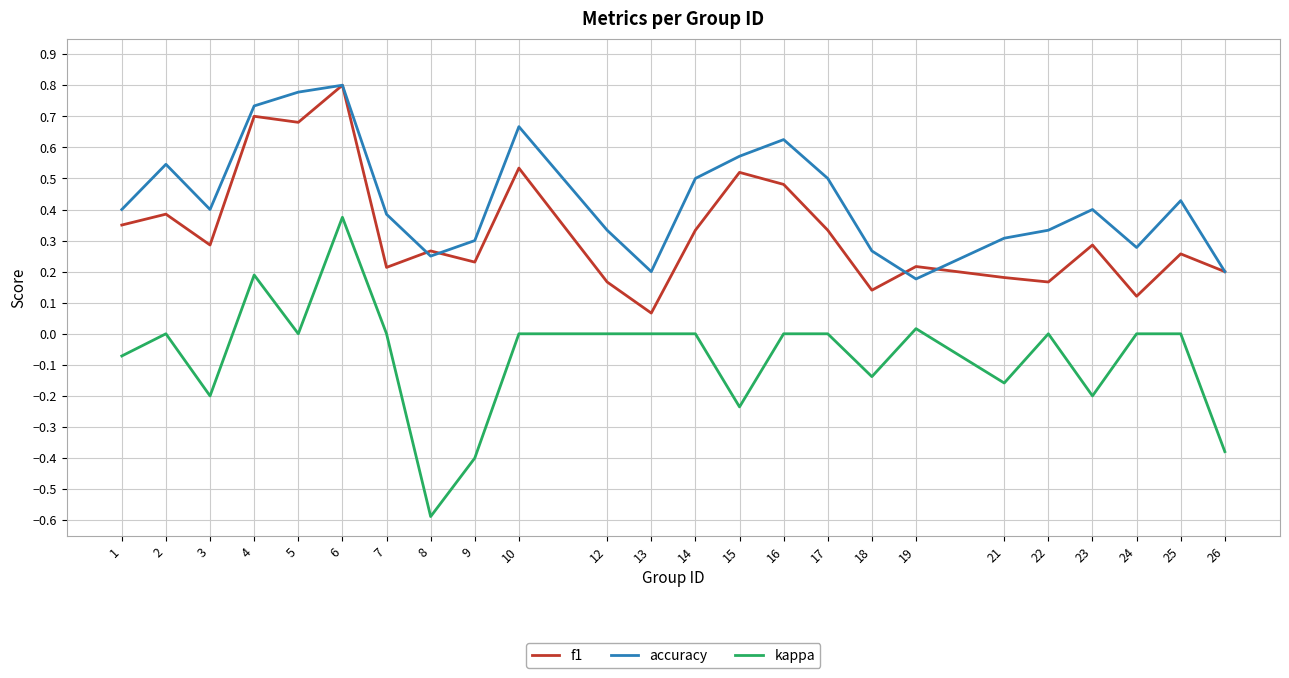

At which category does accuracy reach its first local valley?

3